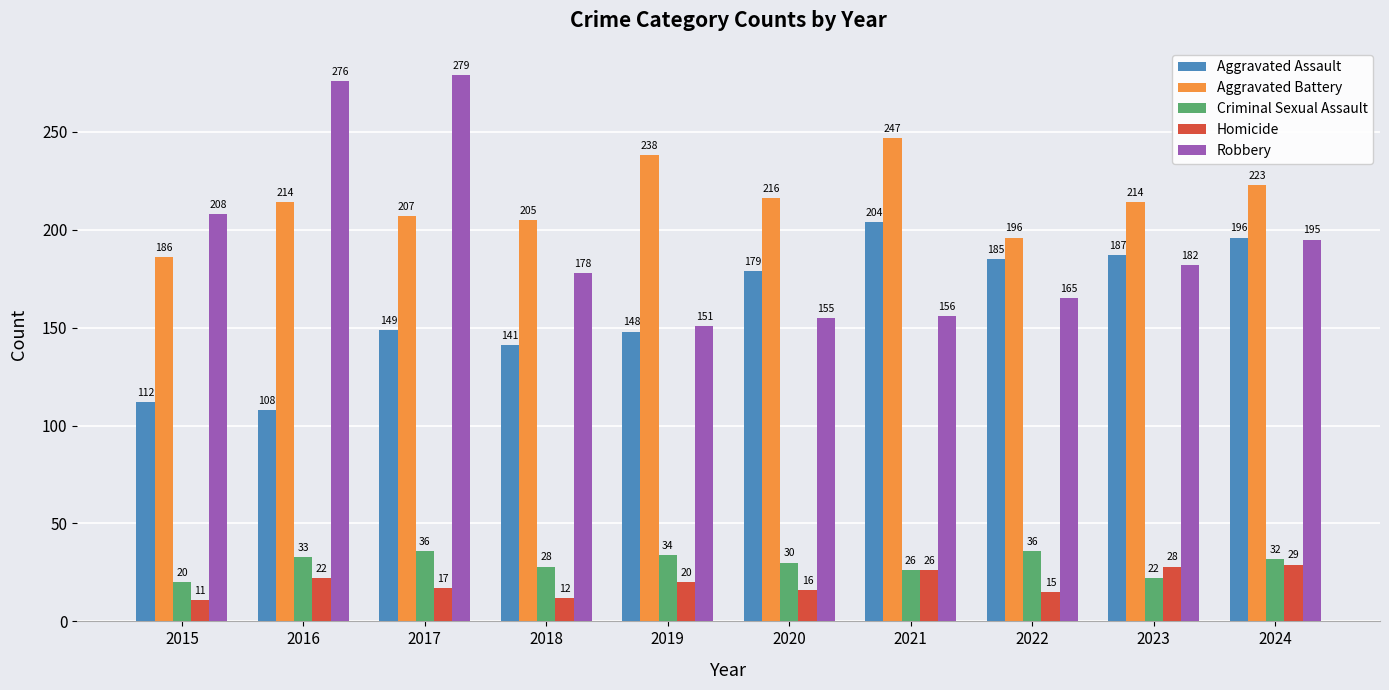

Reading left to right, extract all data points from this chart.

Aggravated Assault: 112	108	149	141	148	179	204	185	187	196
Aggravated Battery: 186	214	207	205	238	216	247	196	214	223
Criminal Sexual Assault: 20	33	36	28	34	30	26	36	22	32
Homicide: 11	22	17	12	20	16	26	15	28	29
Robbery: 208	276	279	178	151	155	156	165	182	195